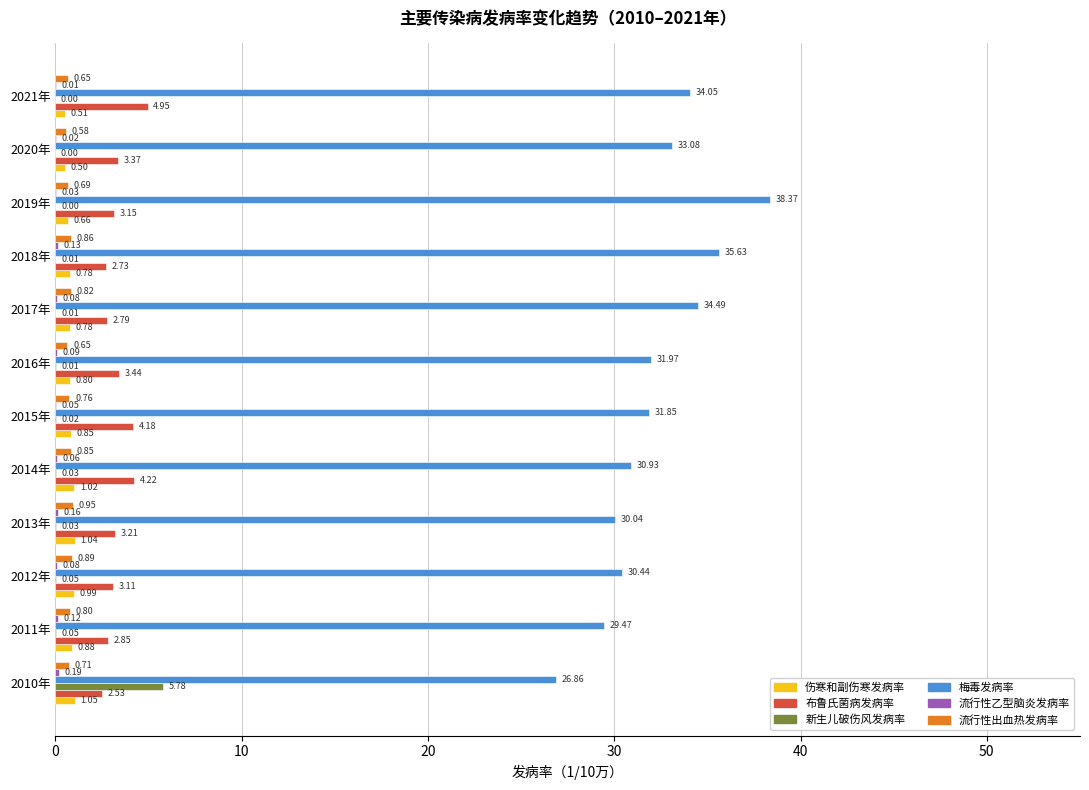

Which series has the largest total across all categories?

梅毒发病率